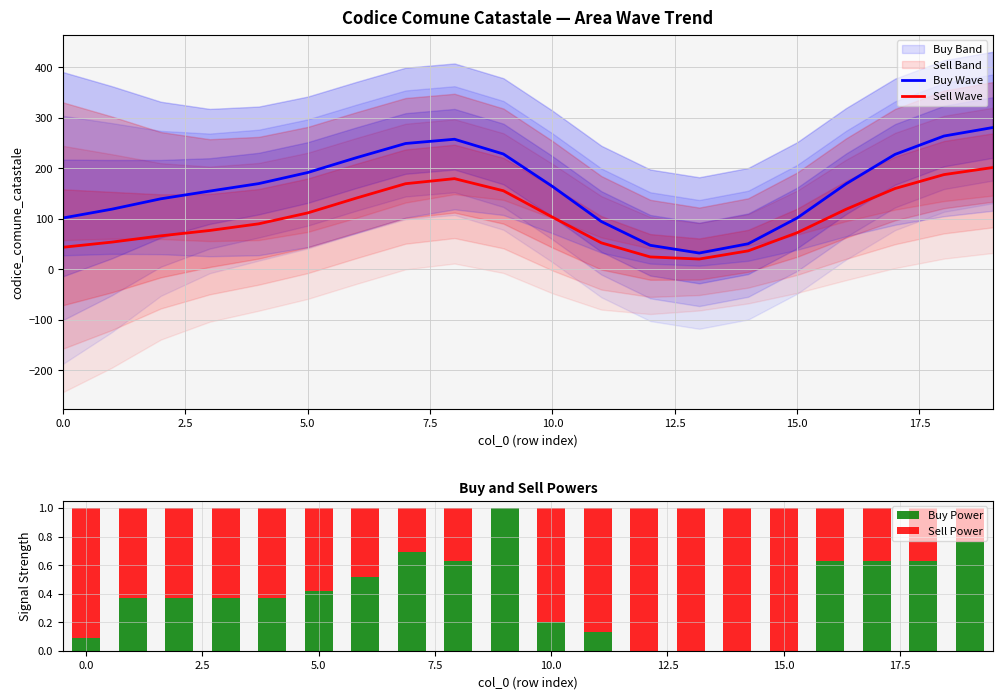

True or false: Sell Wave has a value of 35.6 at 11.

False